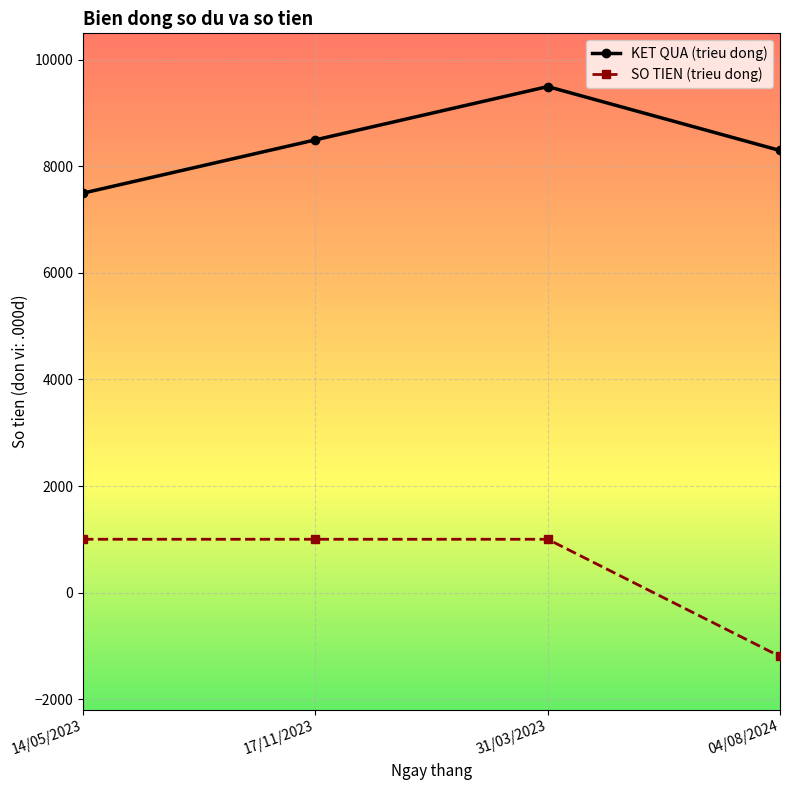

How many negative values does the SO TIEN (trieu dong) series have?

1